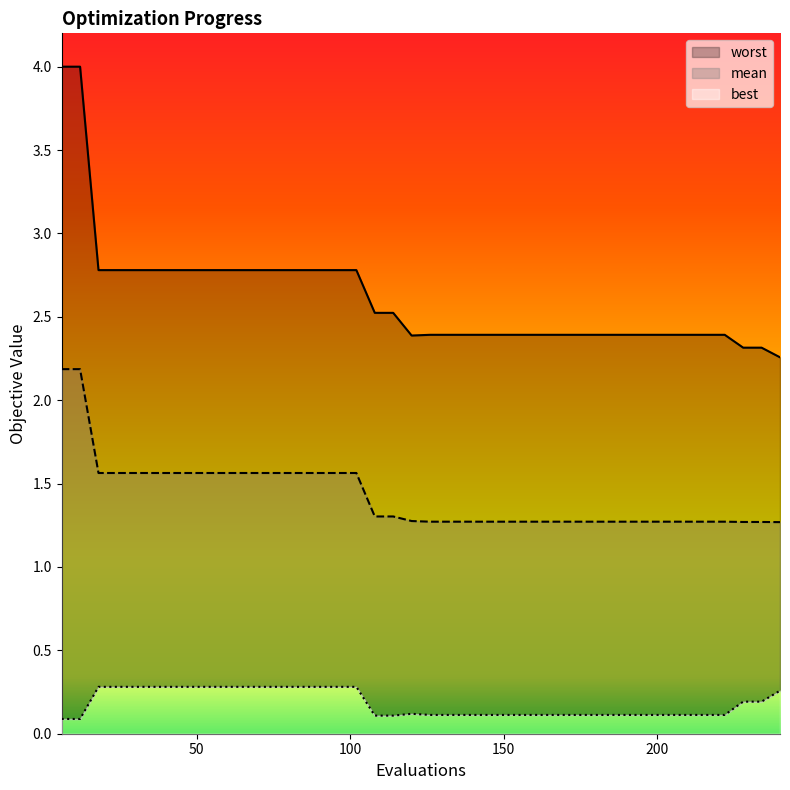

What is the sum of all best values?

7.3